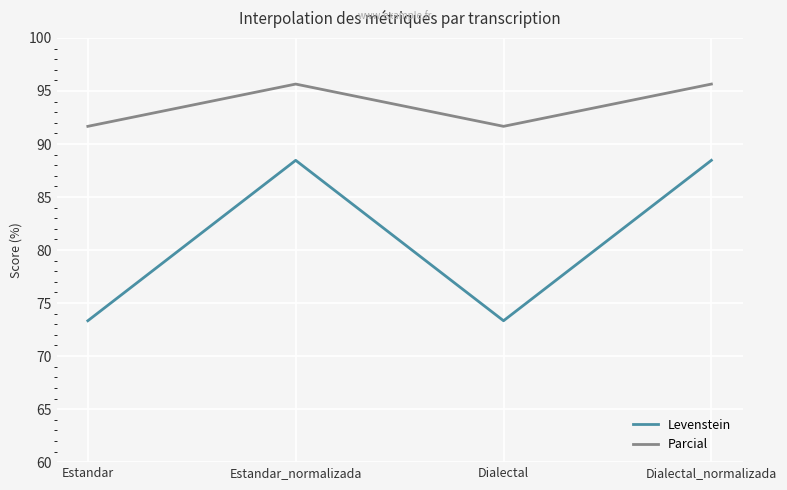

In Levenstein, how many points are lower than both neighbors (excluding endpoints)?

1